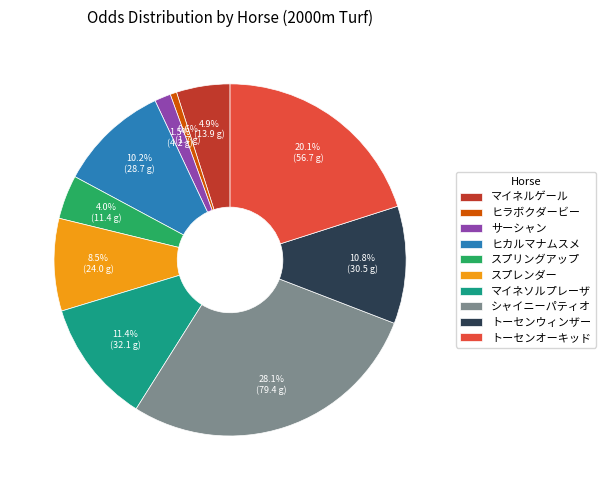

How many segments does this pie chart have?

10